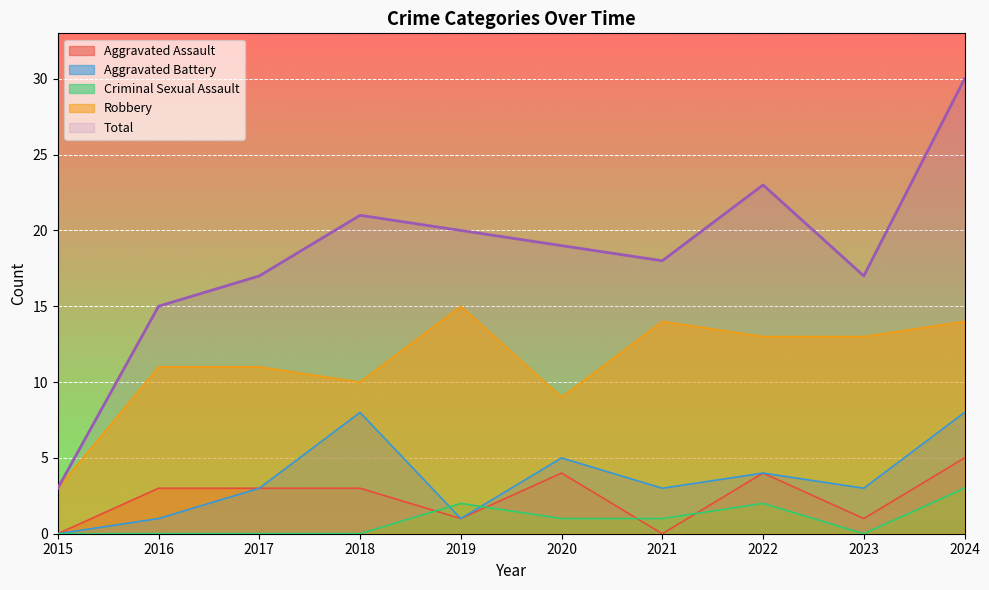

True or false: Aggravated Assault has a value of 8 at 2024.

False